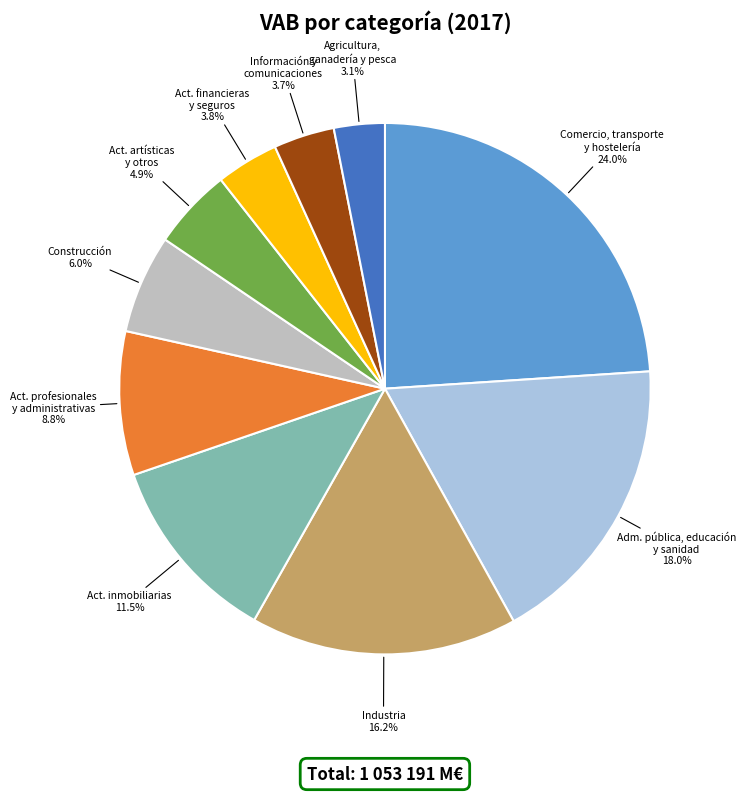

What is the ratio of the value at Act. artísticas y otros to the value at Construcción?

0.8